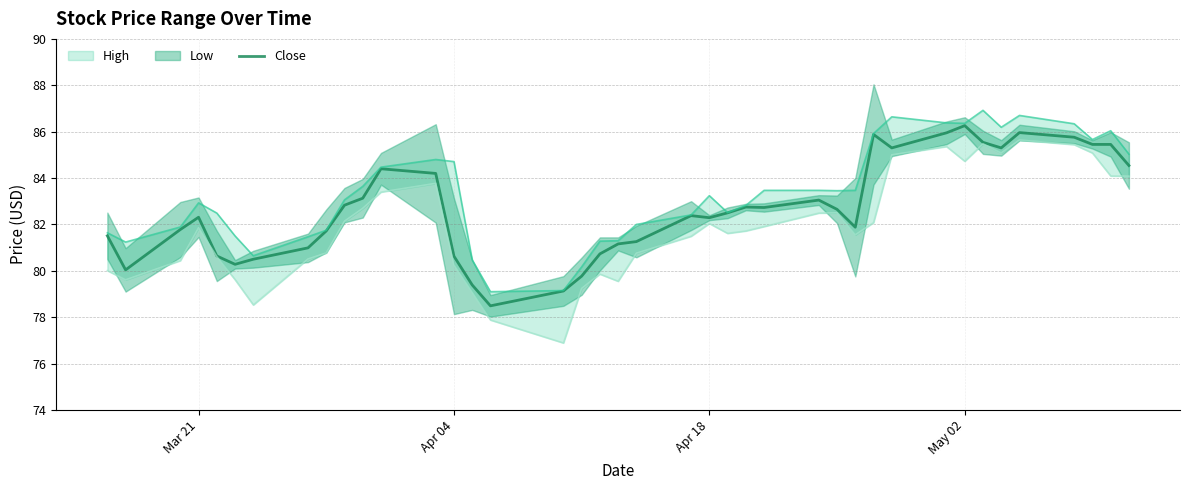

The value of Close at Mar 21 is 82.3. True or false?

True